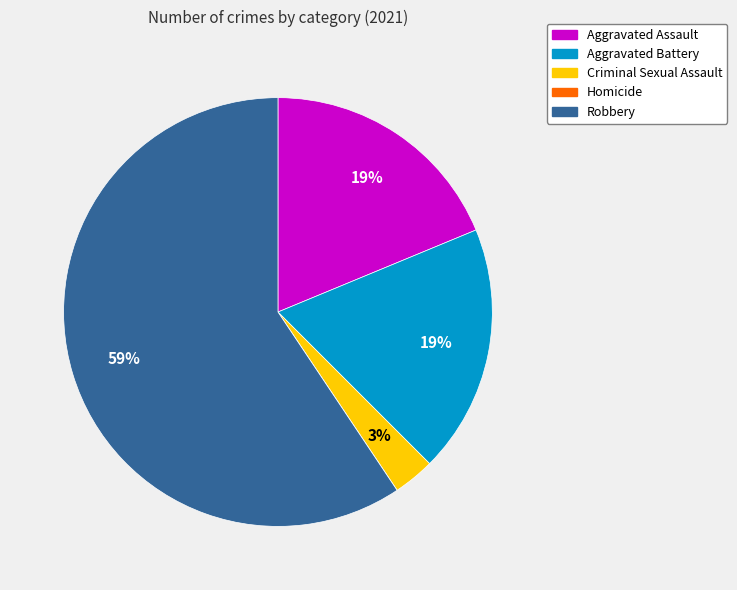

What is the largest slice in the pie chart?

Robbery